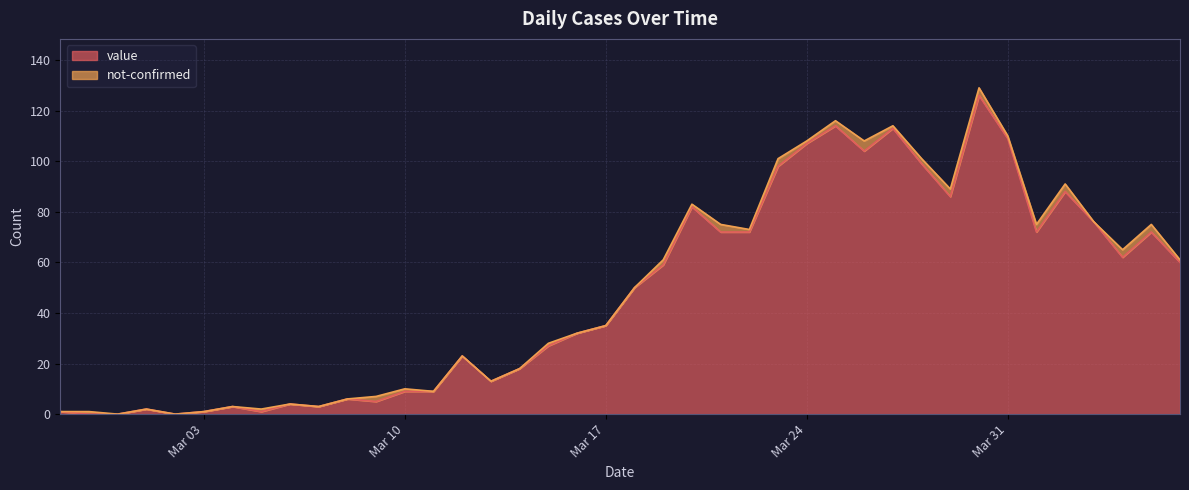

What is the approximate value at 2020-03-01?

2